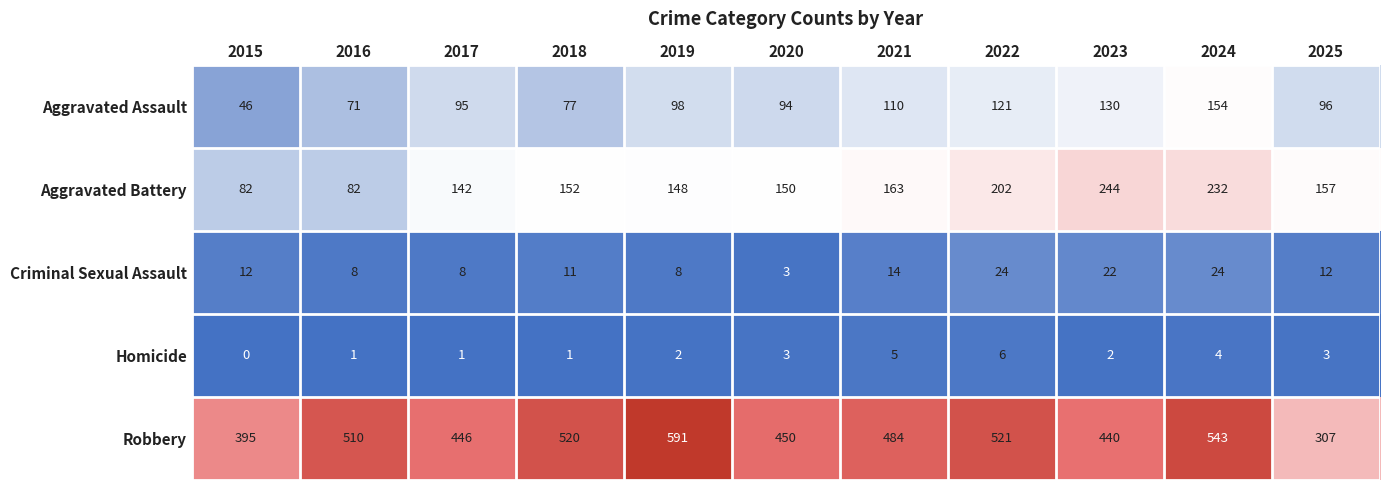

At which category is the sum across all series the highest?

2024